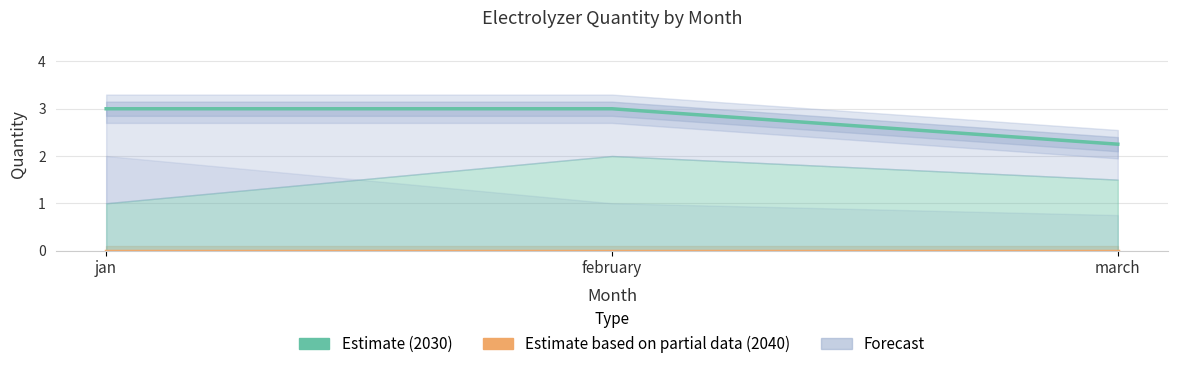

Read the Estimate (2030) value at jan.

3.0